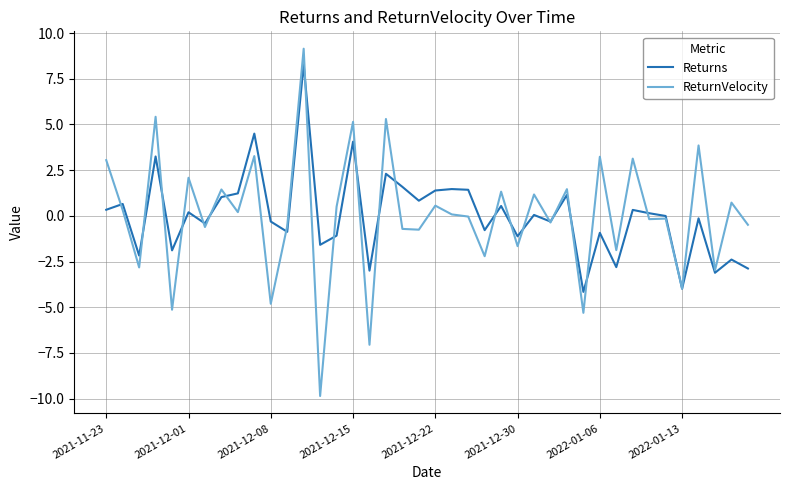

Which series ends up on top after the final intersection of ReturnVelocity and Returns?

ReturnVelocity